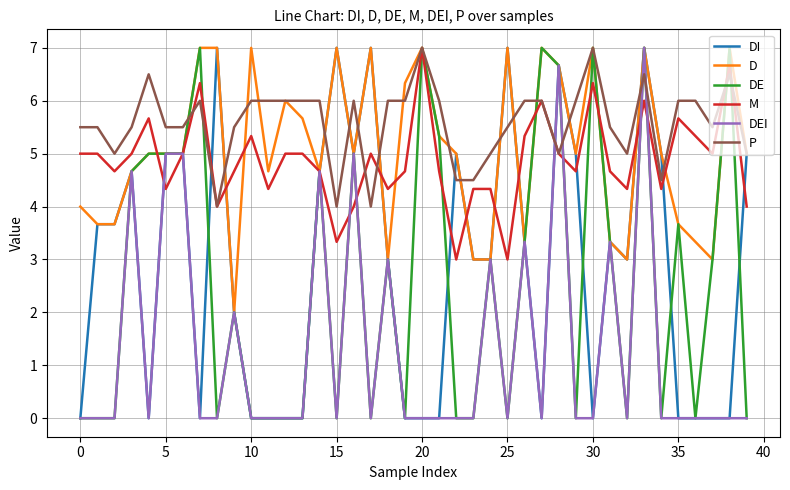

Which series has the largest total across all categories?

P